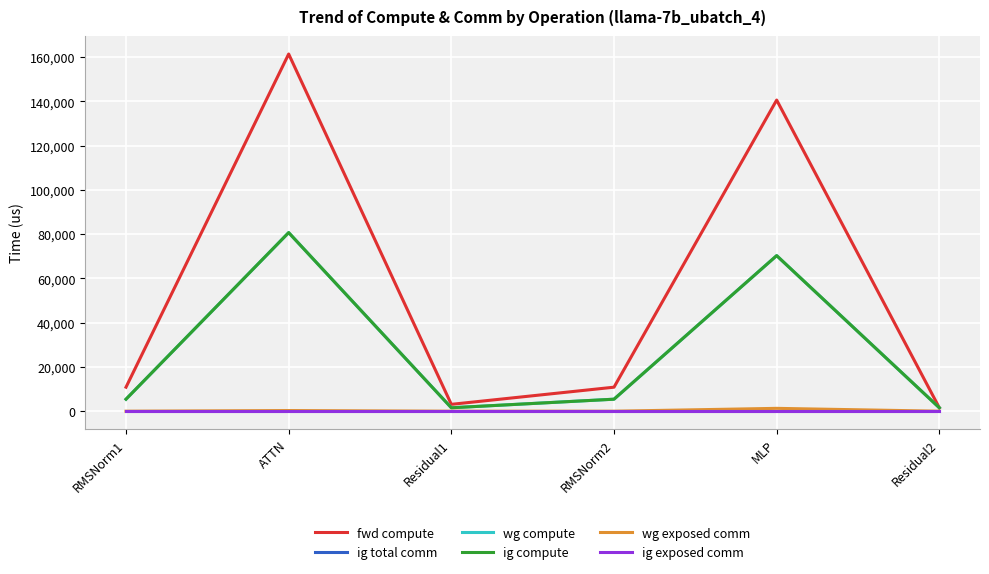

At which label does ig exposed comm reach its peak?

RMSNorm1